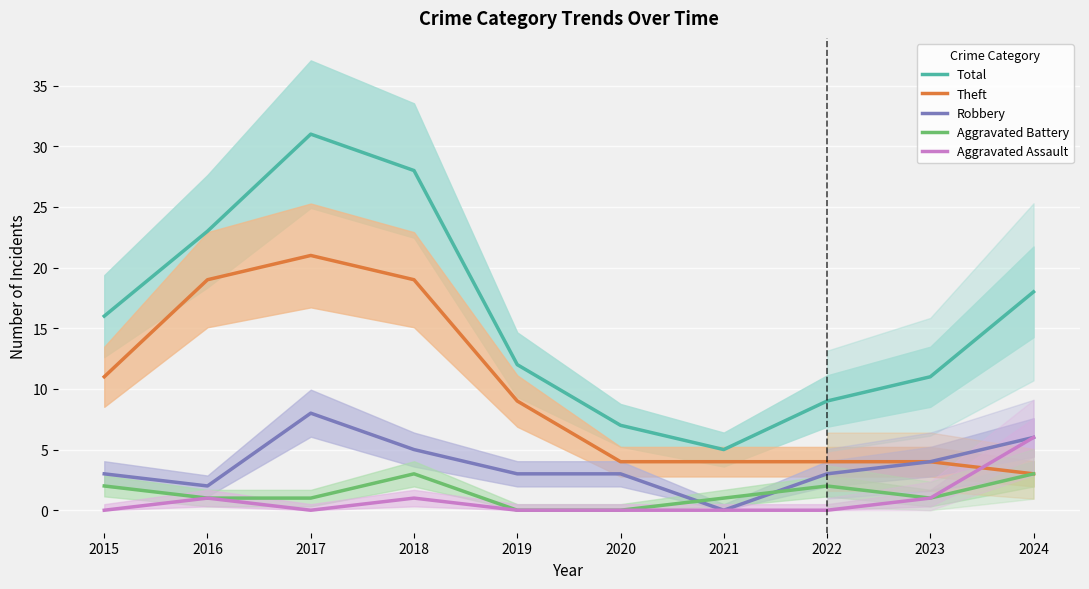

How many values in the Robbery series are below 3?

2